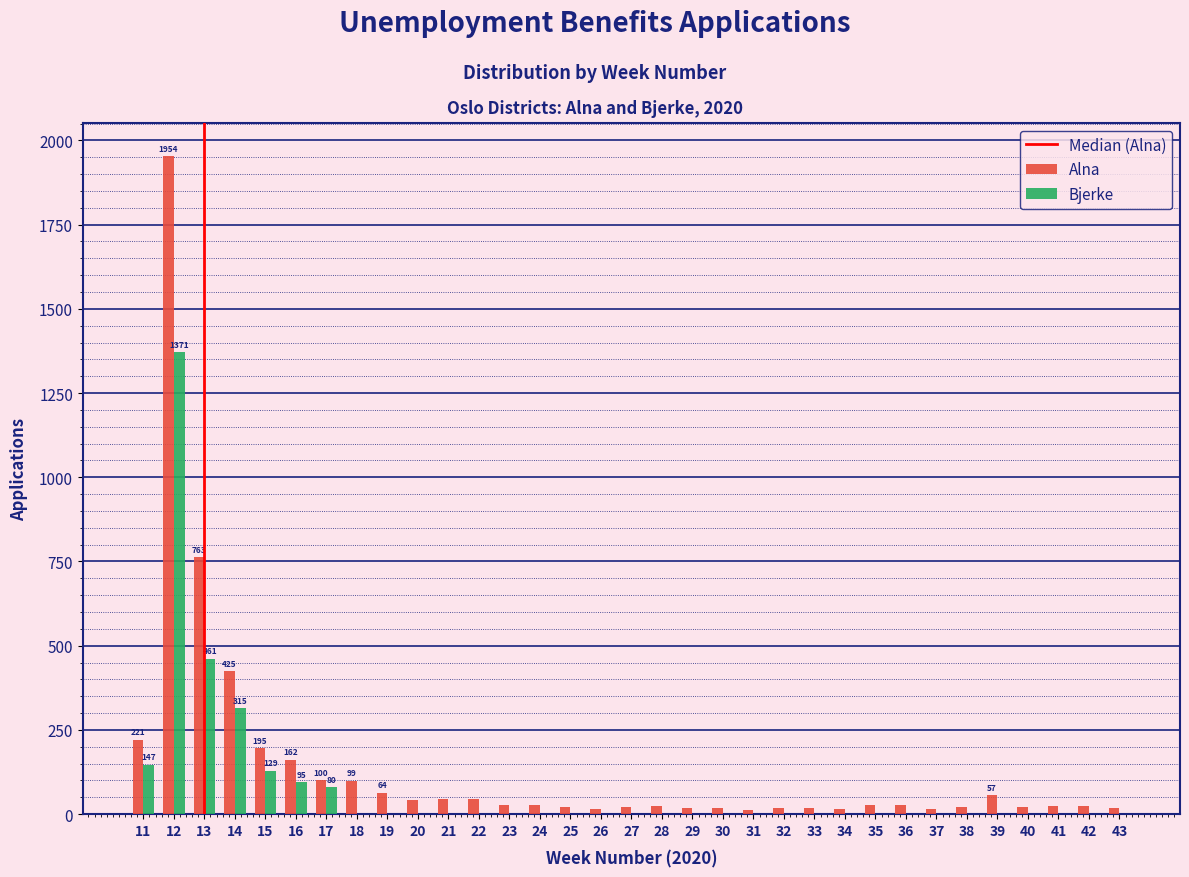

At which category is the sum across all series the highest?

12